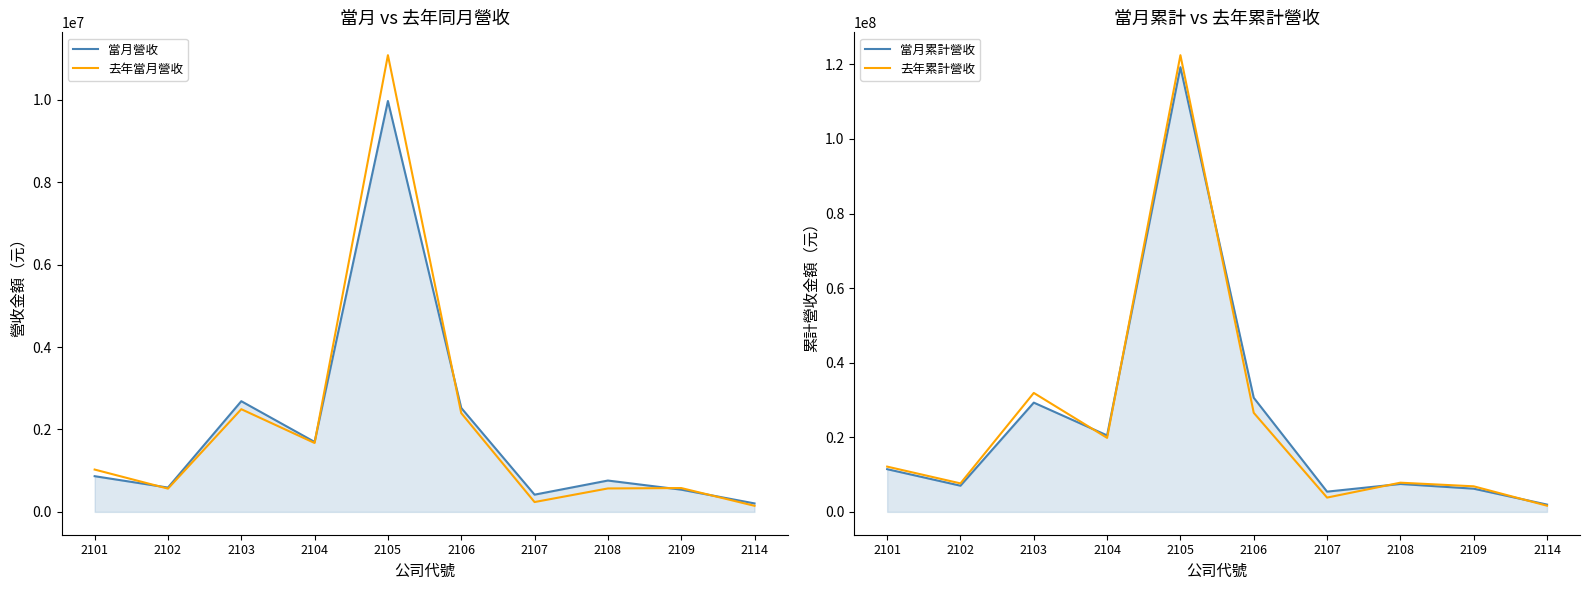

The value of 去年當月營收 at 2107 is 238633. True or false?

True